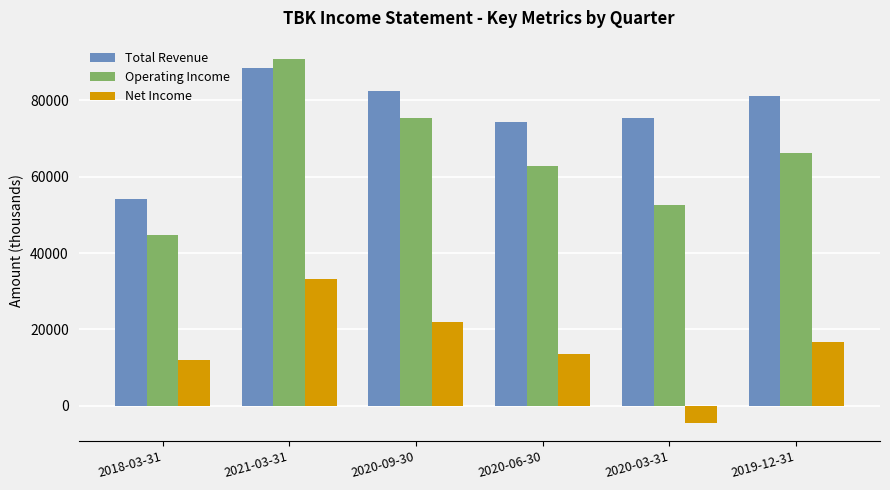

Reading right to left, what are all the values shown in this chart?

Total Revenue: 2019-12-31=81200	2020-03-31=75400	2020-06-30=74400	2020-09-30=82400	2021-03-31=88400	2018-03-31=54100
Operating Income: 2019-12-31=66100	2020-03-31=52700	2020-06-30=62800	2020-09-30=75300	2021-03-31=90900	2018-03-31=44600
Net Income: 2019-12-31=16700	2020-03-31=-4500	2020-06-30=13400	2020-09-30=22000	2021-03-31=33100	2018-03-31=11900